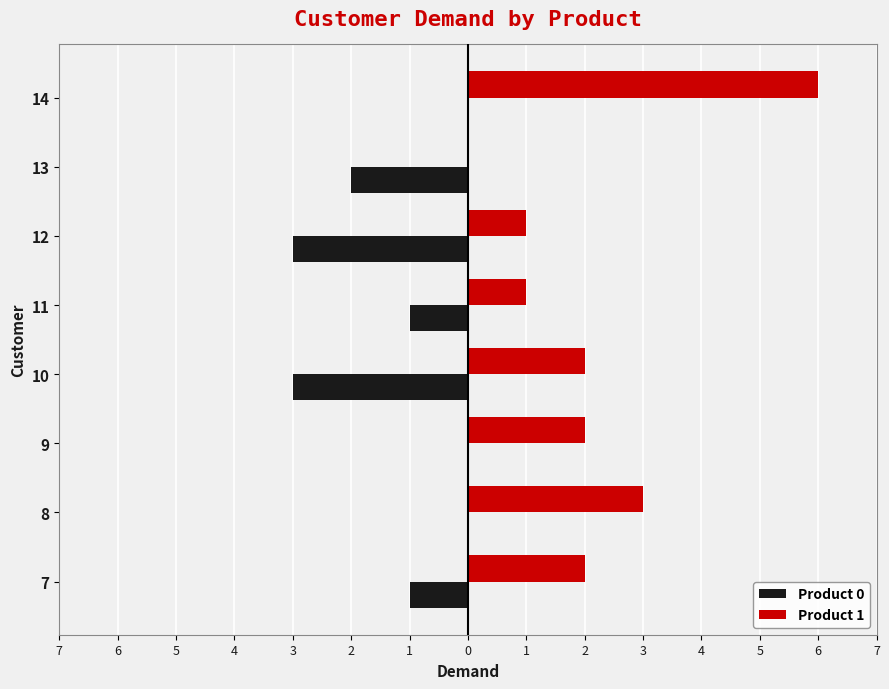

What is the sum of all Product 0 values?

-10